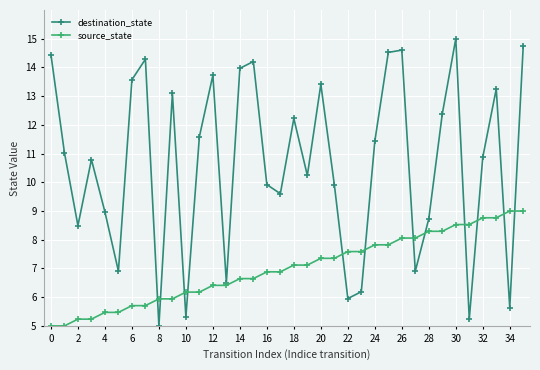

What is the value of the source_state point at the 22nd from the left?

7.4